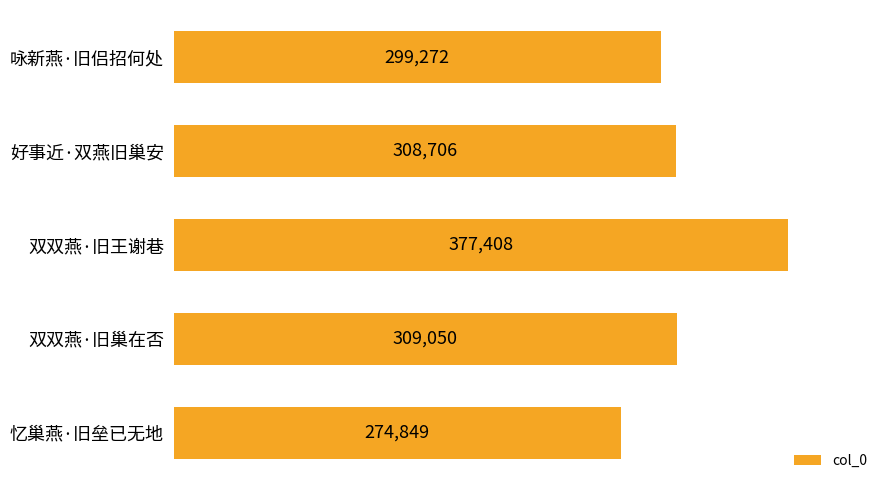

How many bars are there in total?

5